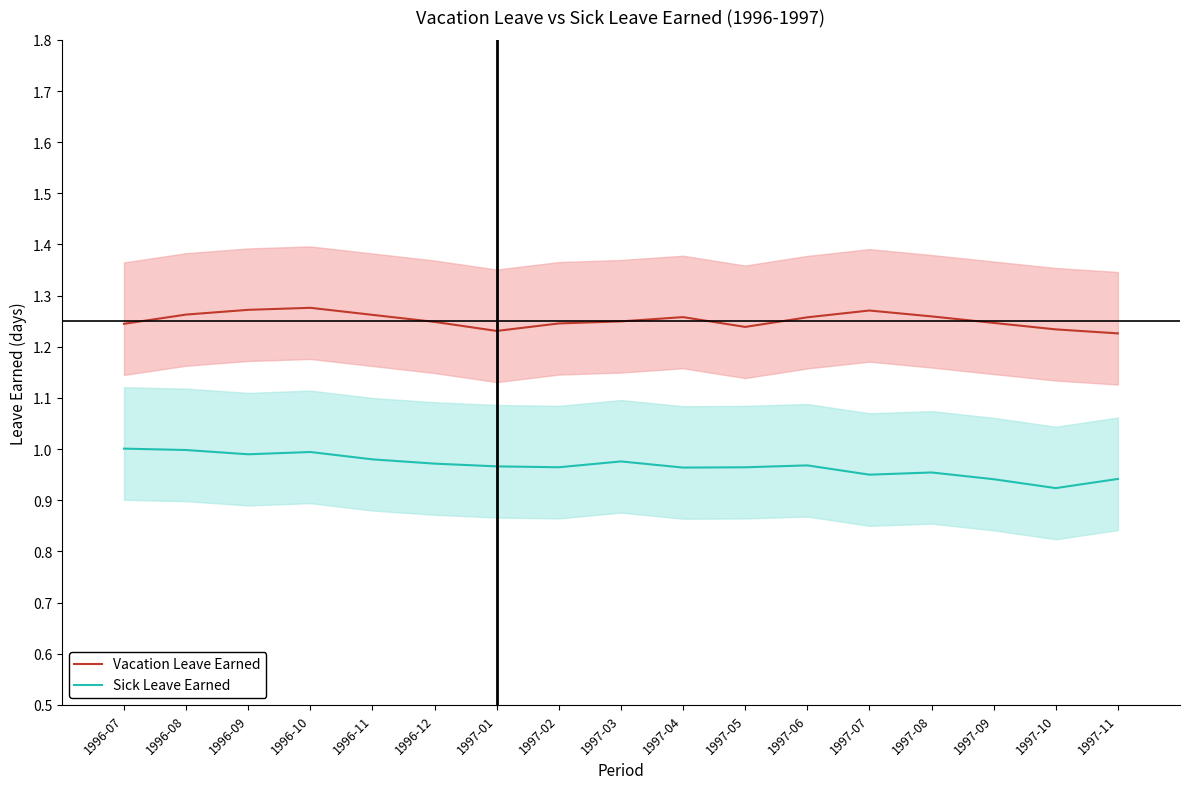

Rank the series by their maximum value, from lowest to highest.

Sick Leave Earned, Vacation Leave Earned